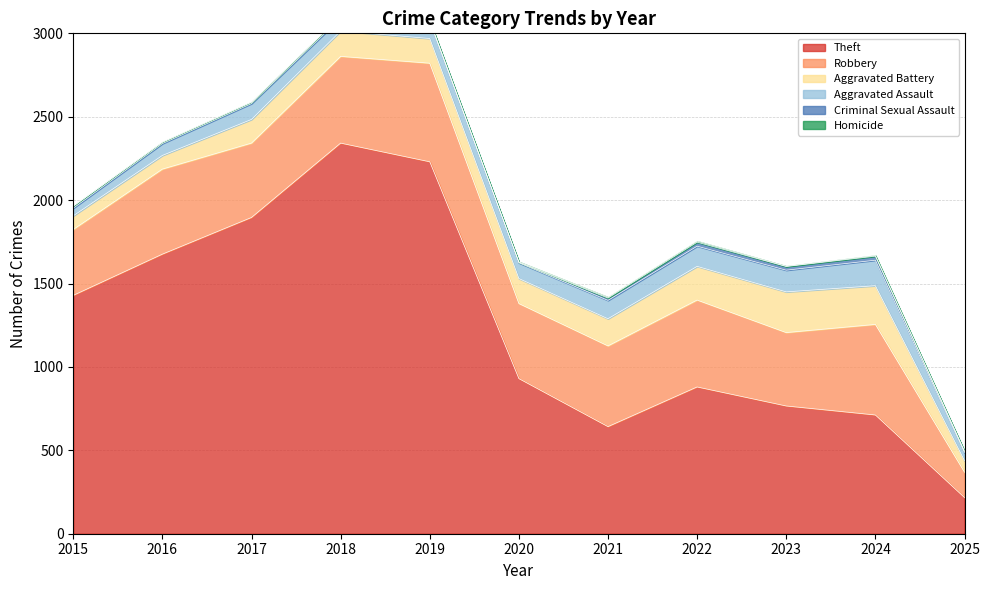

Reading right to left, what are all the values shown in this chart?

Theft: 217	712	766	880	642	930	2230	2342	1896	1676	1429
Robbery: 152	543	440	521	484	450	591	520	446	510	395
Aggravated Battery: 69	232	244	202	163	150	148	152	142	82	82
Aggravated Assault: 48	153	130	121	110	94	98	77	95	71	46
Criminal Sexual Assault: 7	24	22	24	14	3	8	11	8	8	12
Homicide: 1	4	2	6	5	3	2	1	1	1	0